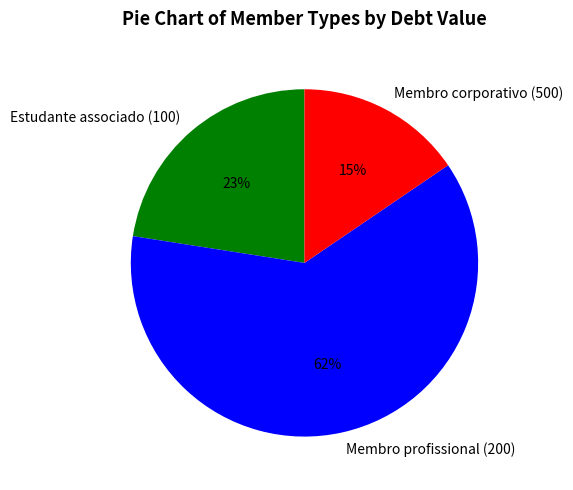

Between Estudante associado (100) and Membro corporativo (500), which is larger?

Estudante associado (100)